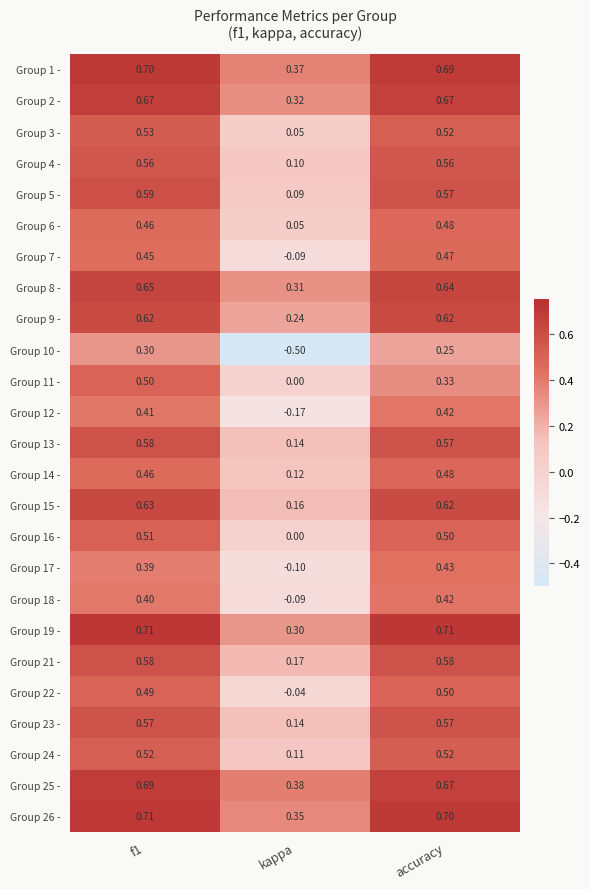

Which series has the largest range (max minus min)?

Group 10 -